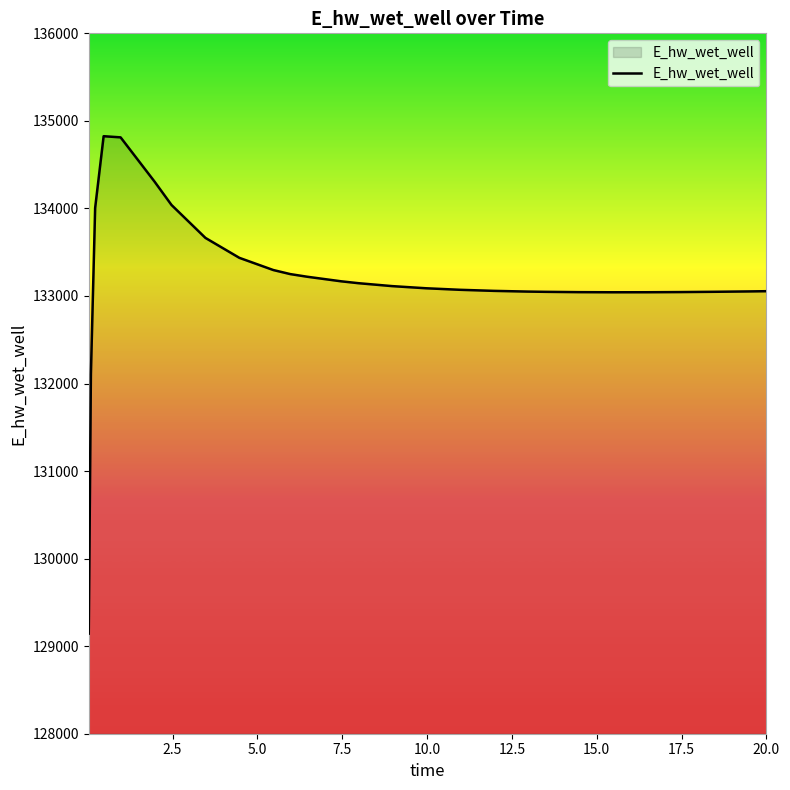

What is the difference between the maximum and minimum values?

5681.3